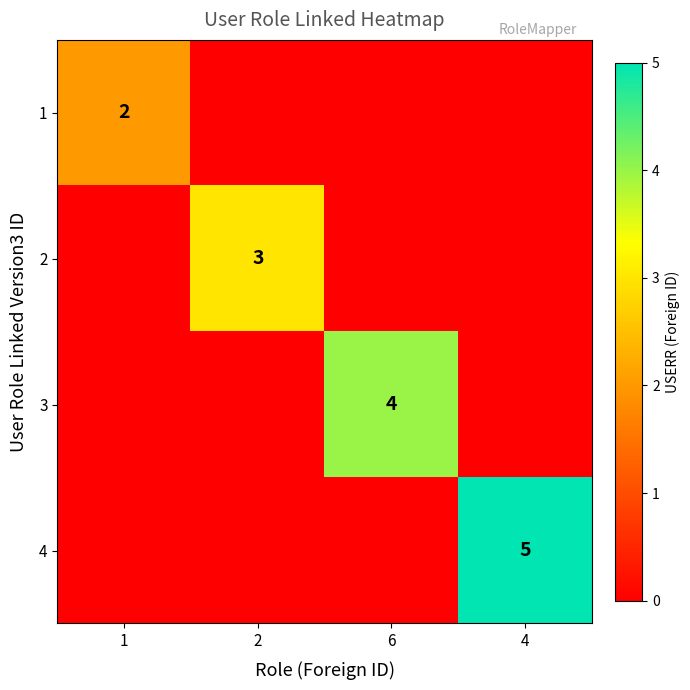

What is the maximum value shown in the chart?

5